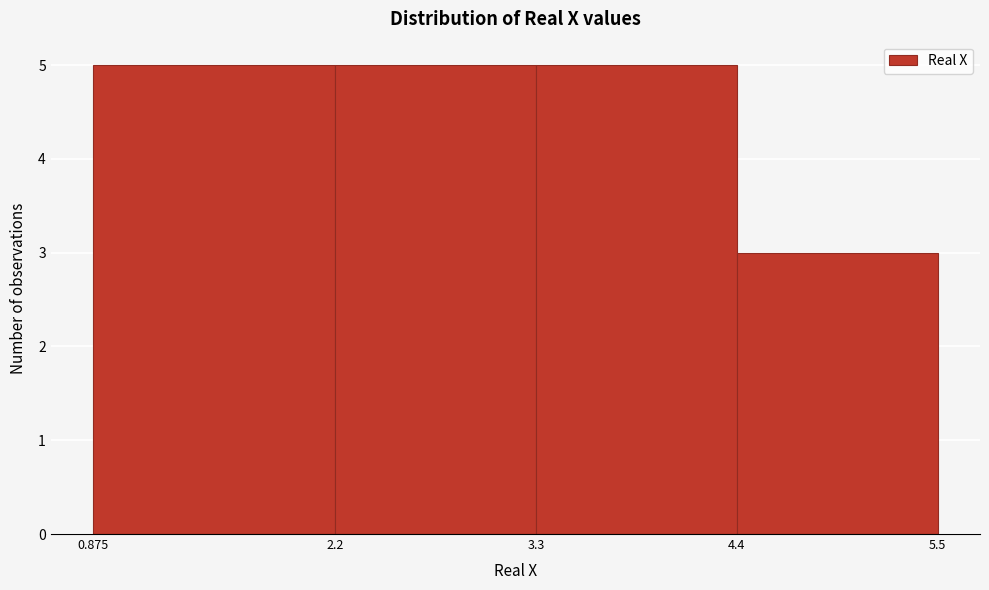

Reading left to right, list every bar in this chart as the range it spans on the x-axis followed by its height. The values are not printed on the chart, so give them approximately, as read against the axis.

0.875 to 2.2: 5
2.2 to 3.3: 5
3.3 to 4.4: 5
4.4 to 5.5: 3